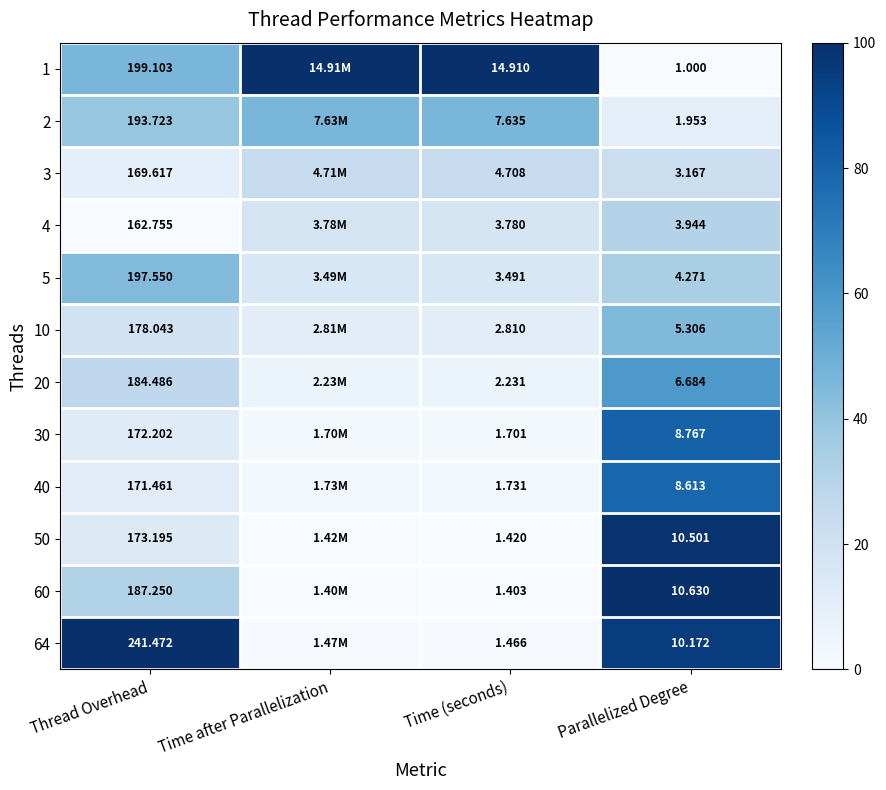

At which category is the sum across all series the highest?

Parallelized Degree